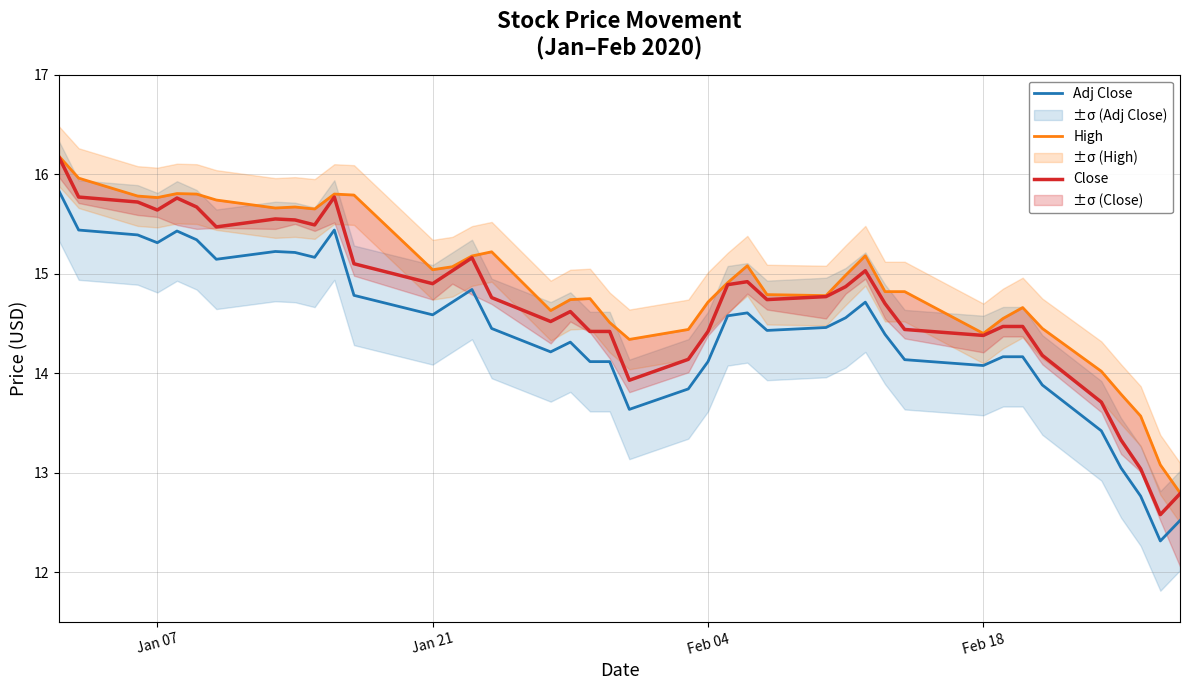

Rank the series by their average value, from highest to lowest.

High, Close, Adj Close